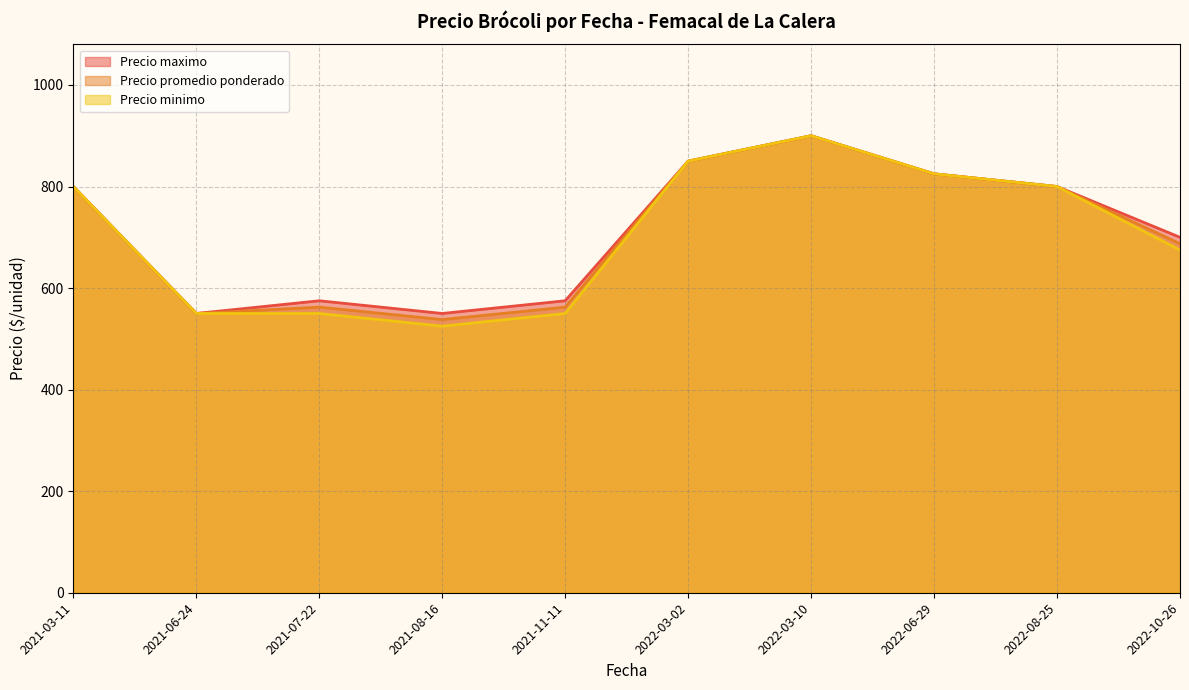

Which category has the lowest value in the Precio promedio ponderado series?

2021-08-16